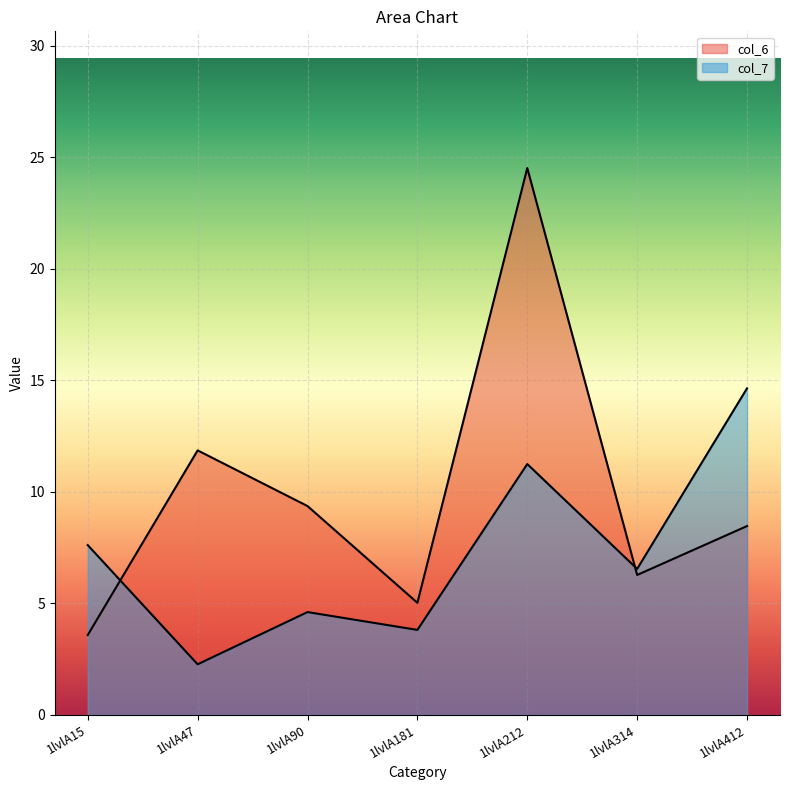

How many lines are shown in the chart?

2